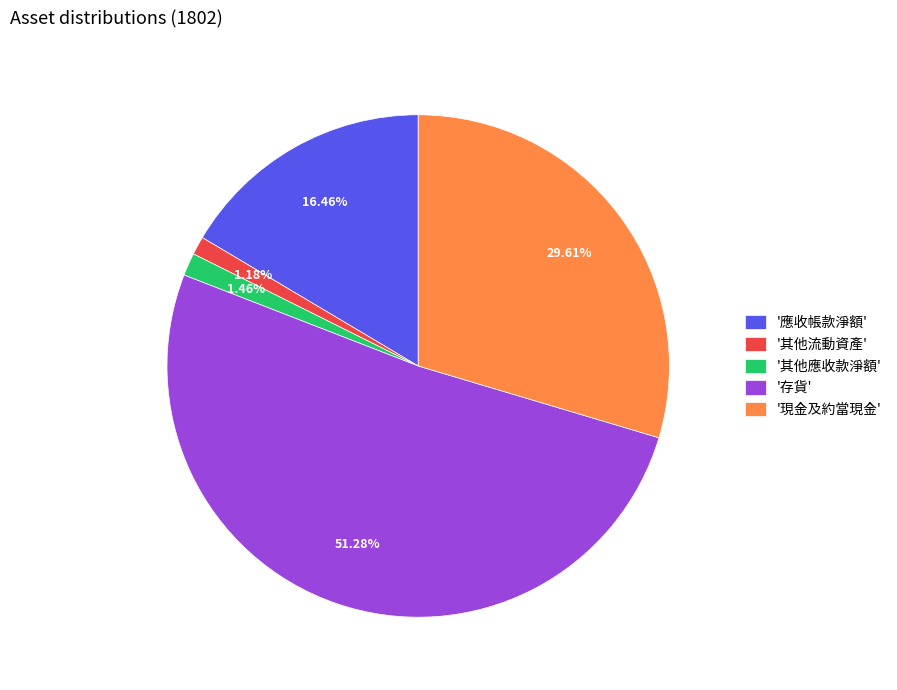

Which slice is the largest?

'存貨'